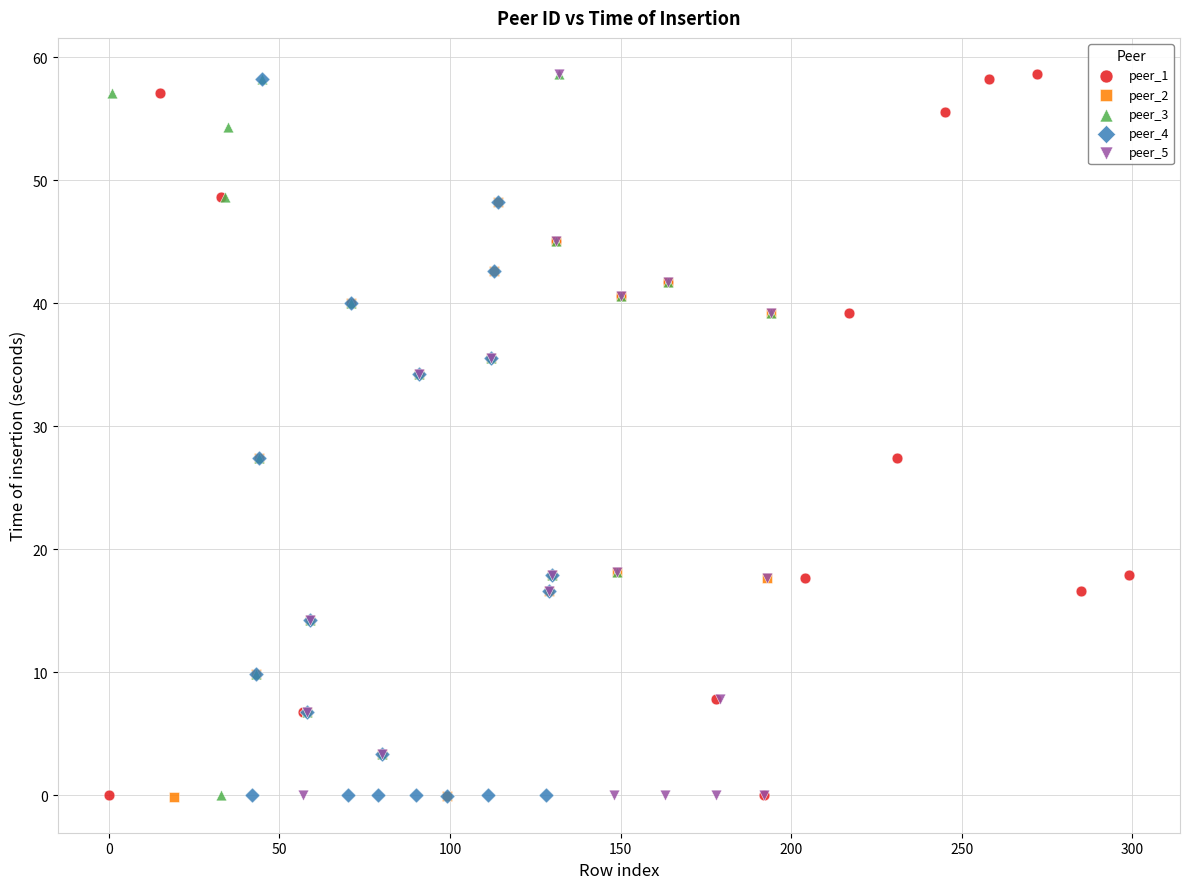

What are all the series names shown in the legend?

peer_1, peer_2, peer_3, peer_4, peer_5